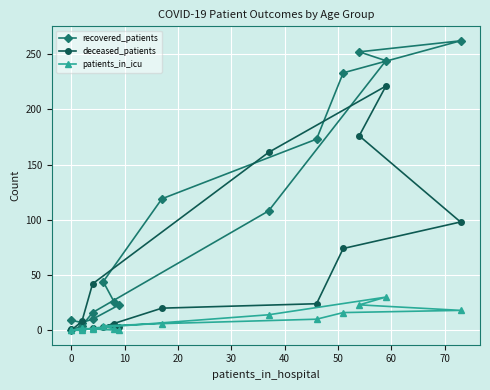

How many data points in patients_in_icu are above 4?

7